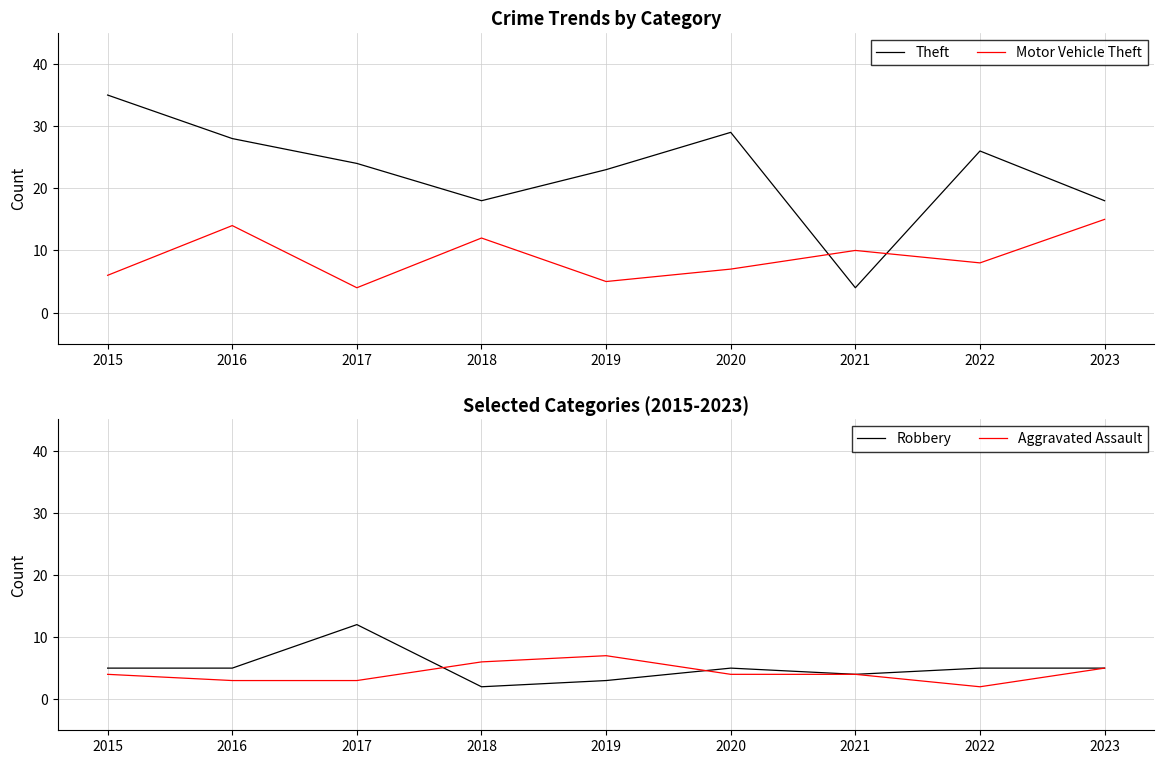

At which category does Robbery reach its first local peak?

2017